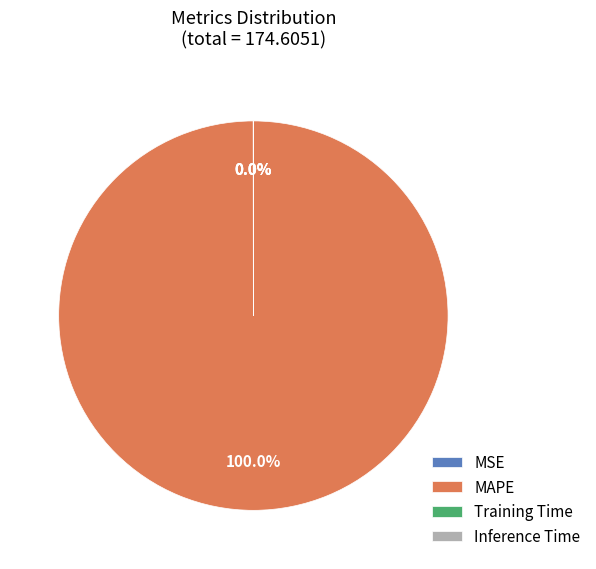

Is MAPE the majority of the pie?

Yes